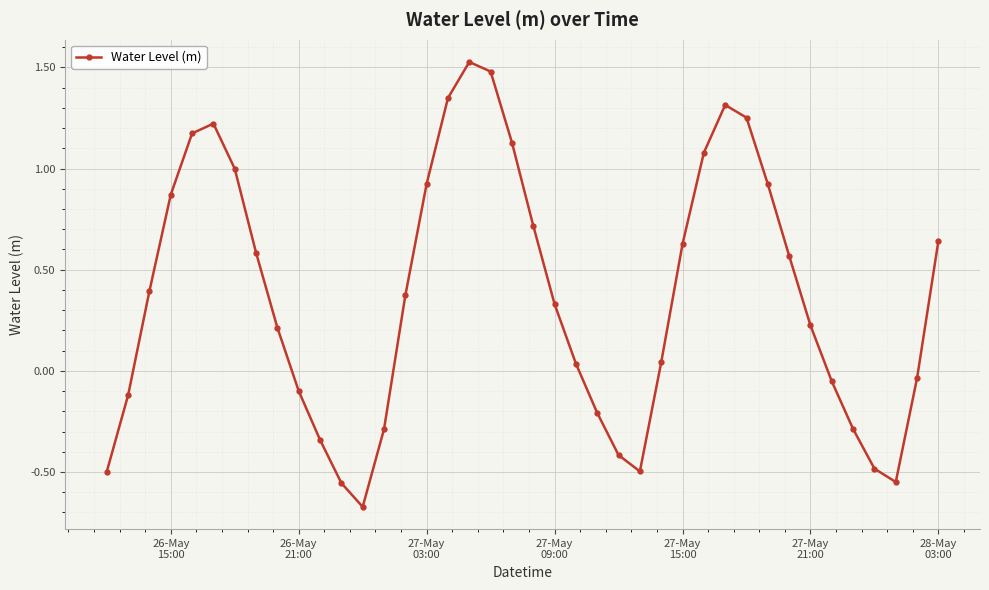

What is the sum of all values?

14.9